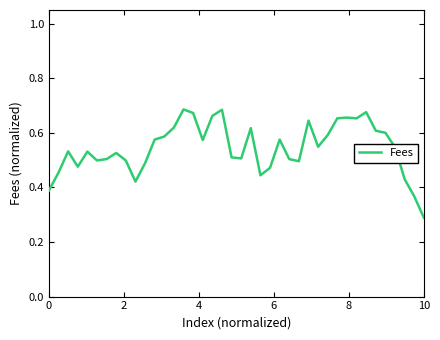

Which label corresponds to the smallest value in the chart?

10